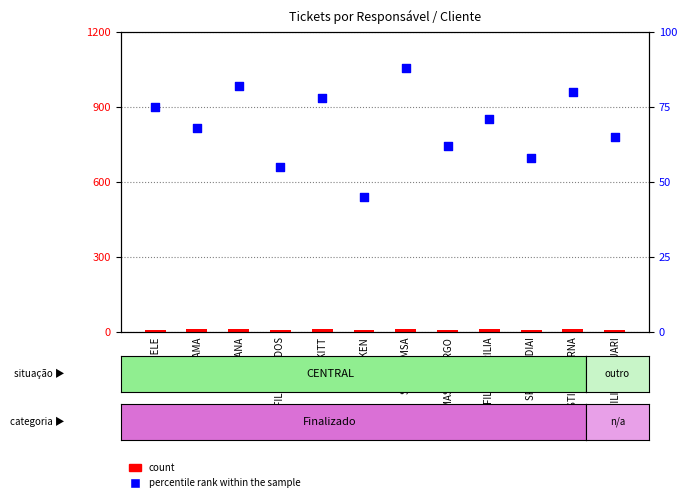

At which category is the sum across all series the highest?

SPAL/FEMSA